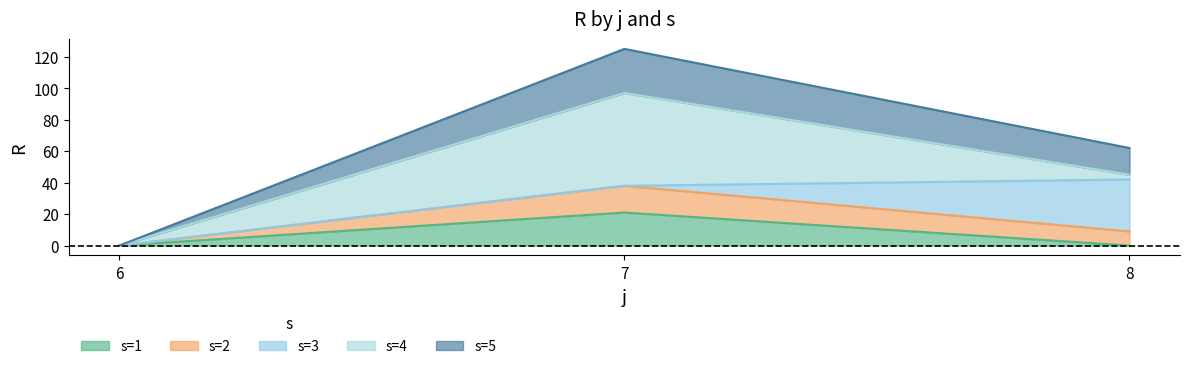

List the labels in order of s=5 value, largest first.

7, 8, 6